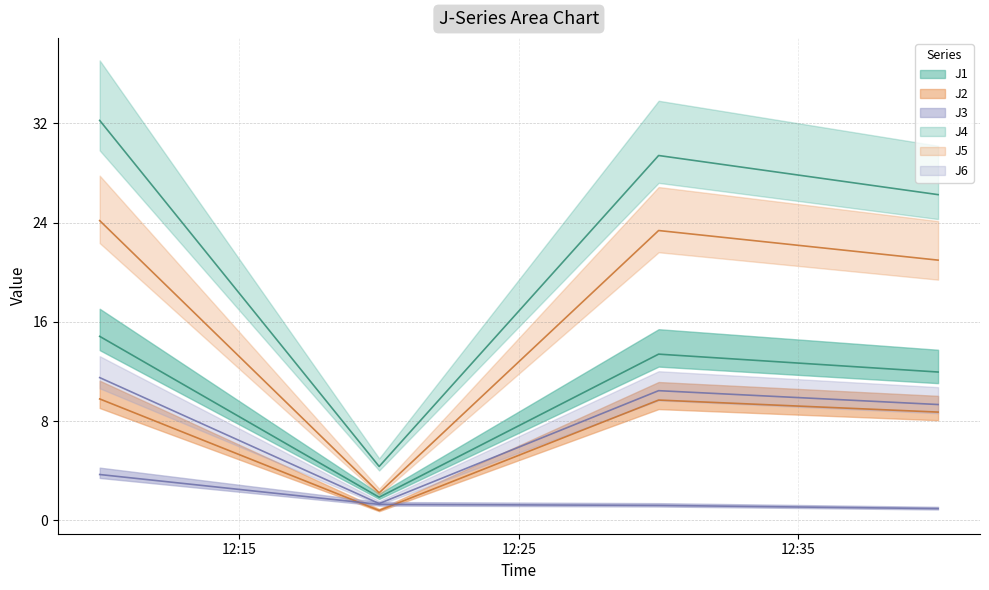

What is the spread (max minus min) of values at 2023-07-20 12:10:00?

28.5